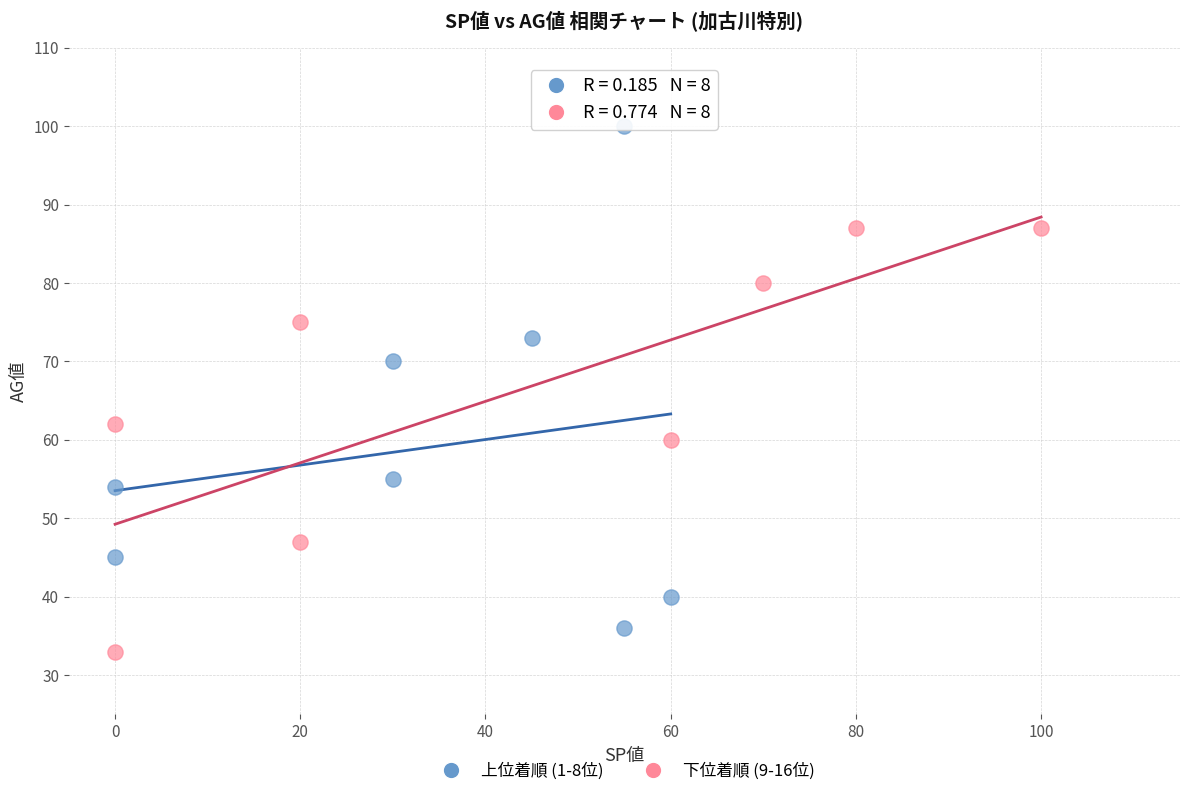

Which series has the largest Y range (max minus min)?

上位着順 (1-8位)